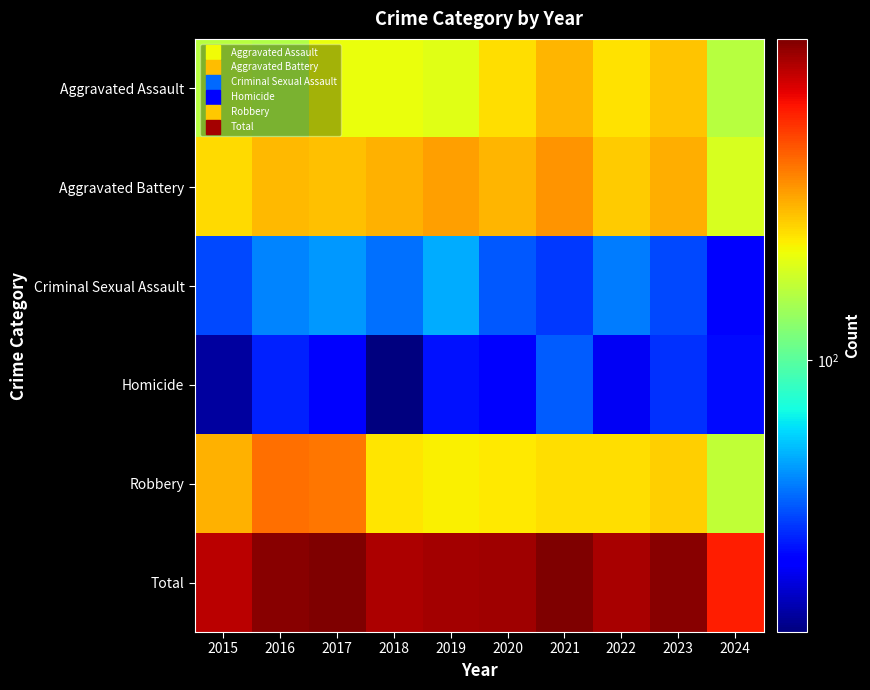

Rank the series by their maximum value, from lowest to highest.

Homicide, Criminal Sexual Assault, Aggravated Assault, Aggravated Battery, Robbery, Total